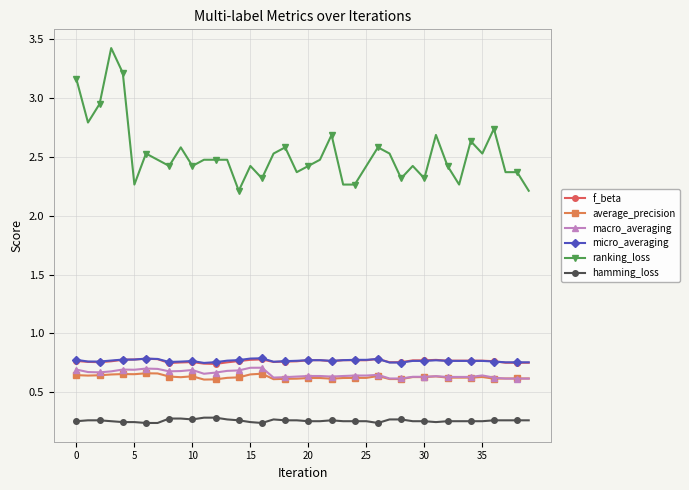

True or false: micro_averaging and ranking_loss intersect in this chart.

False